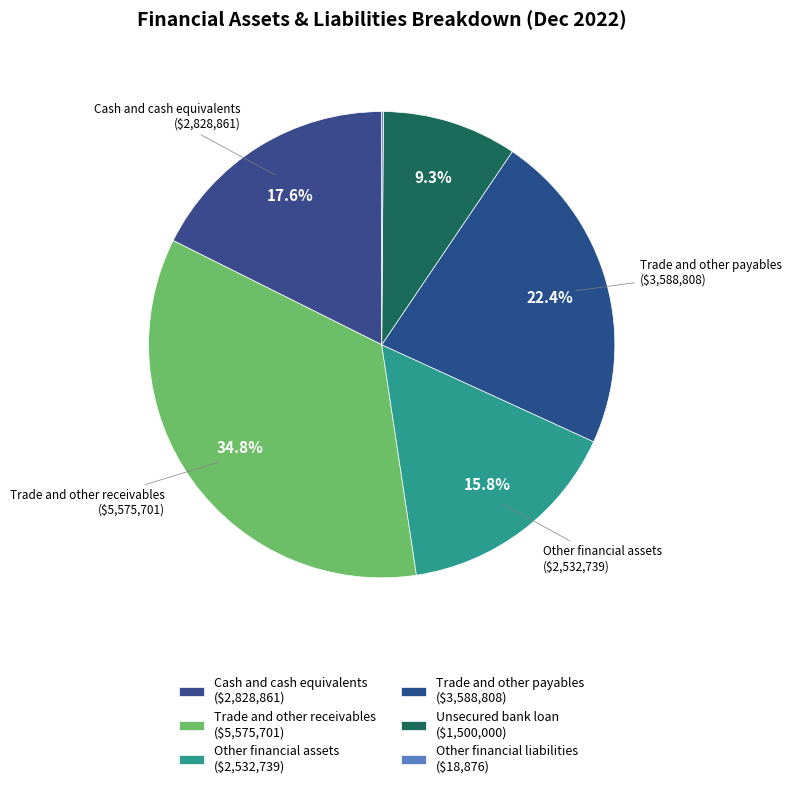

To the nearest percent, what percentage of the pie is Unsecured bank loan?

9%